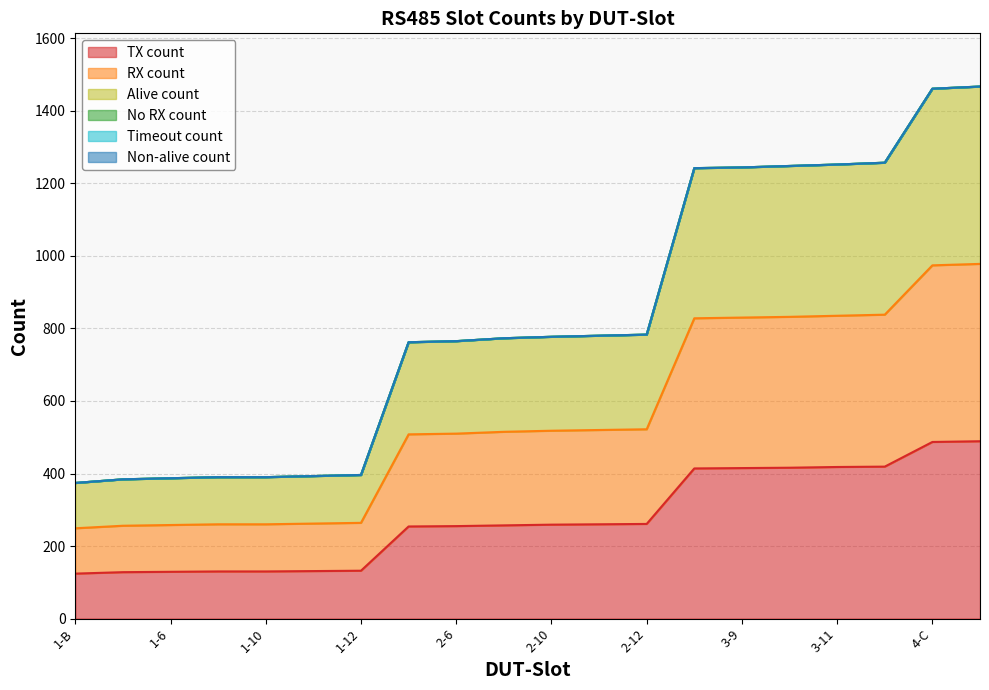

Which series has the largest total across all categories?

RX count